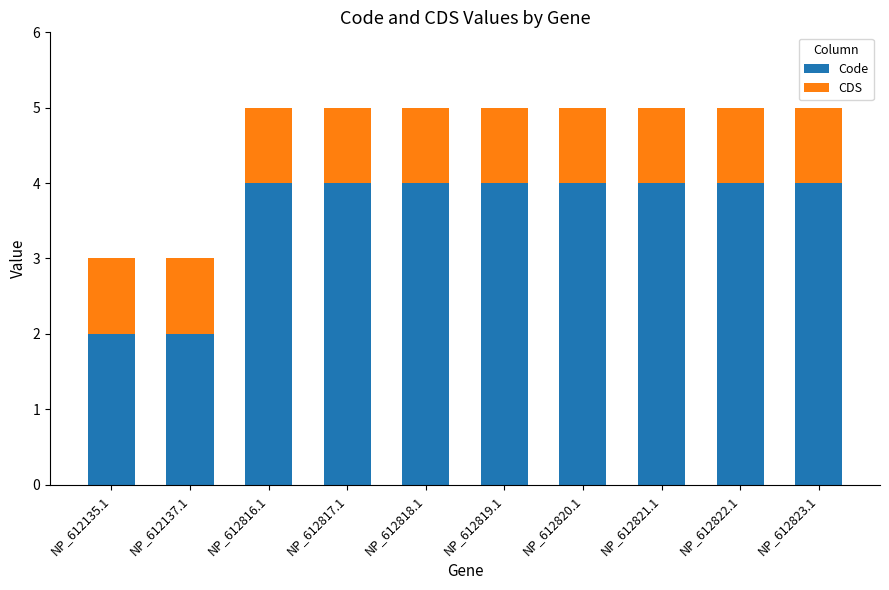

How many bars are there in total?

10